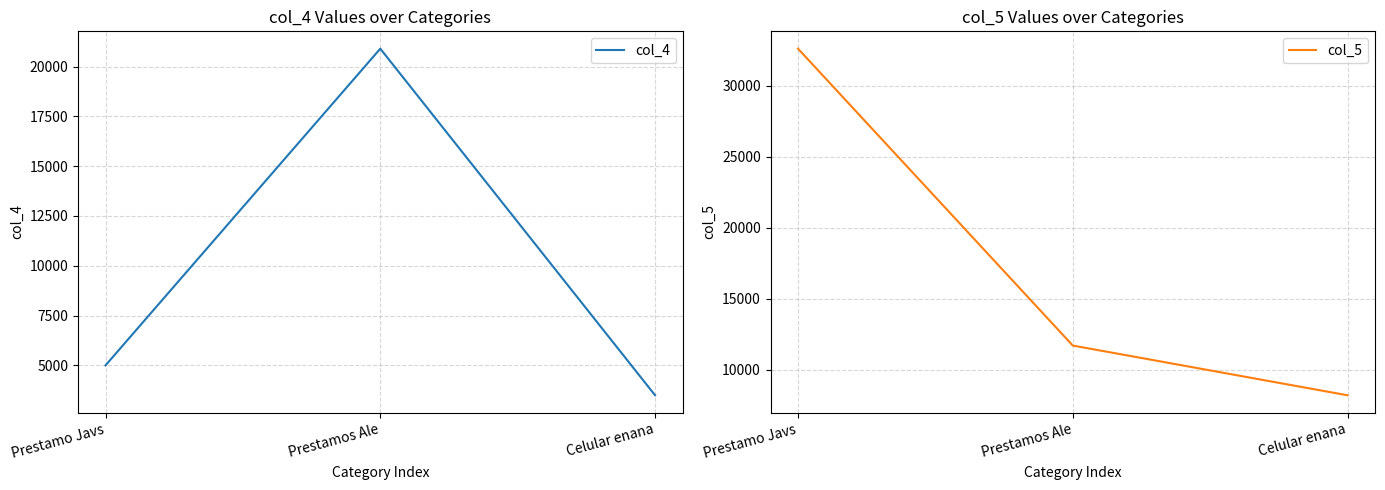

What is the difference between the highest and lowest values at Celular enana?

4700